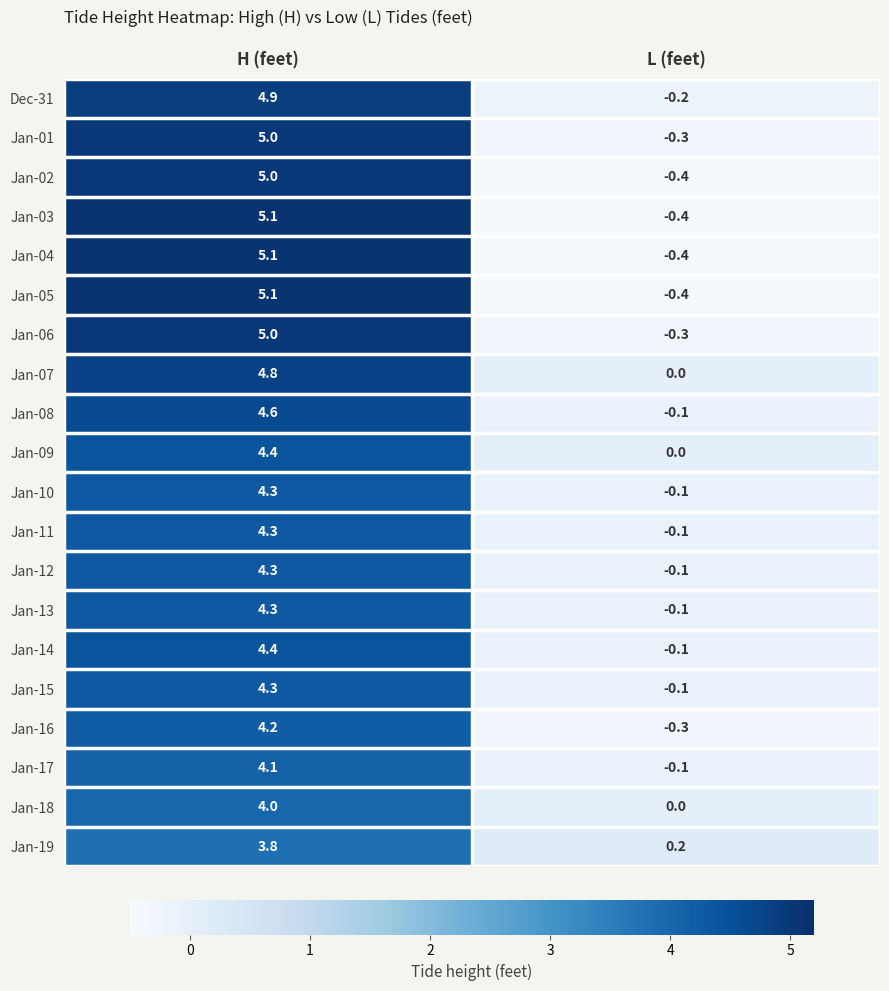

What is the maximum value shown in the chart?

5.1